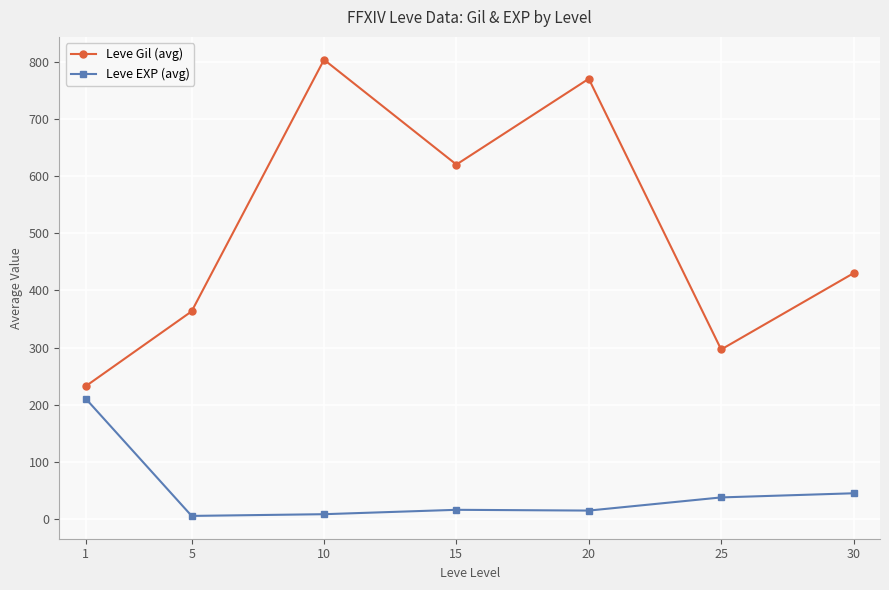

What is the value of the Leve Gil (avg) point at the 5th from the left?

770.0